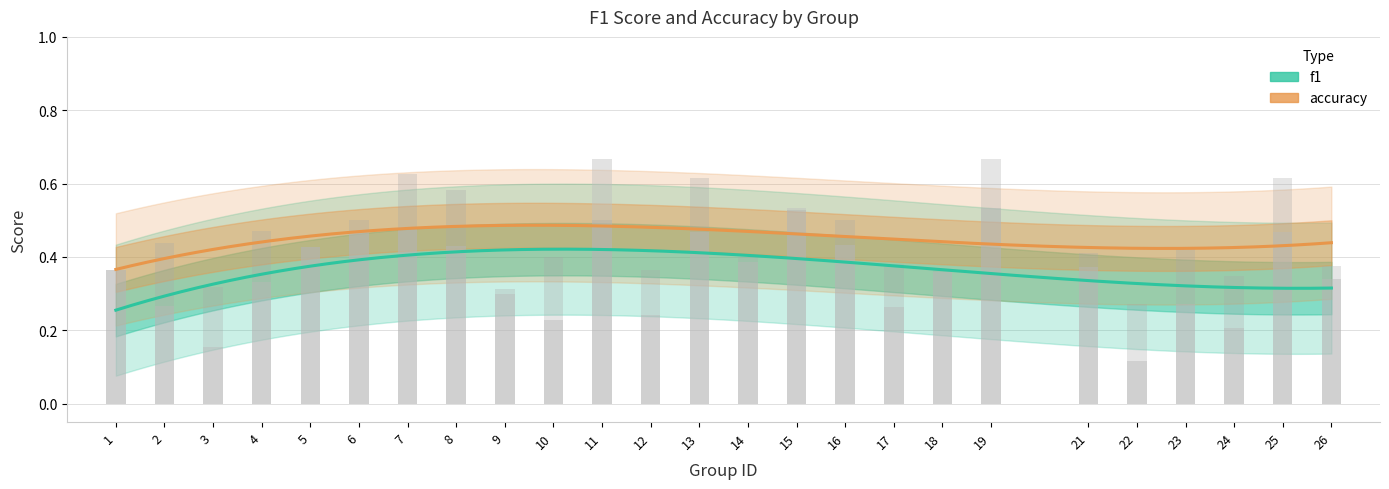

The value of accuracy at 14 is 0.4. True or false?

True